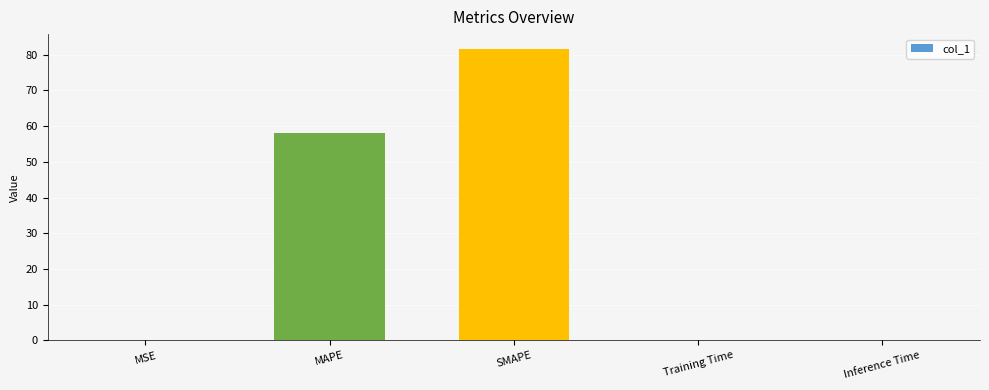

How many categories are shown in the chart?

5